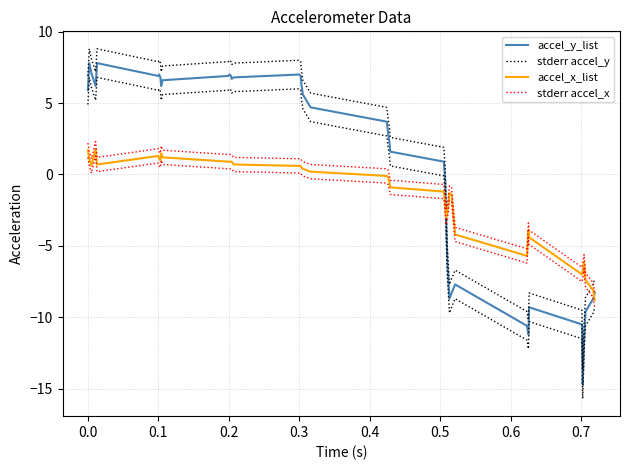

What is the value of the accel_y_list point at the 22nd from the left?

2.9